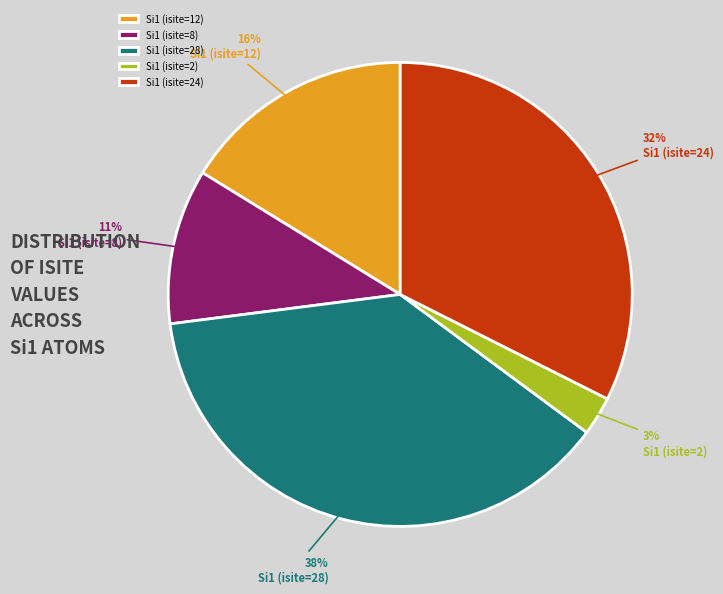

What percentage is the Si1 (isite=28) slice, to the nearest percent?

38%